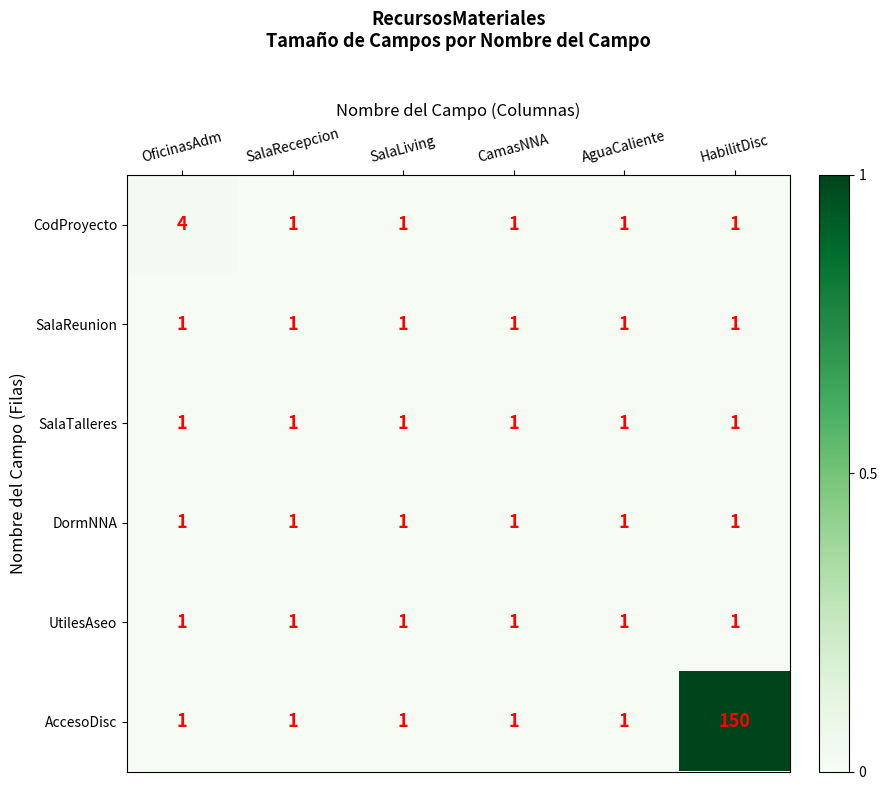

At which category is the sum across all series the highest?

HabilitDisc